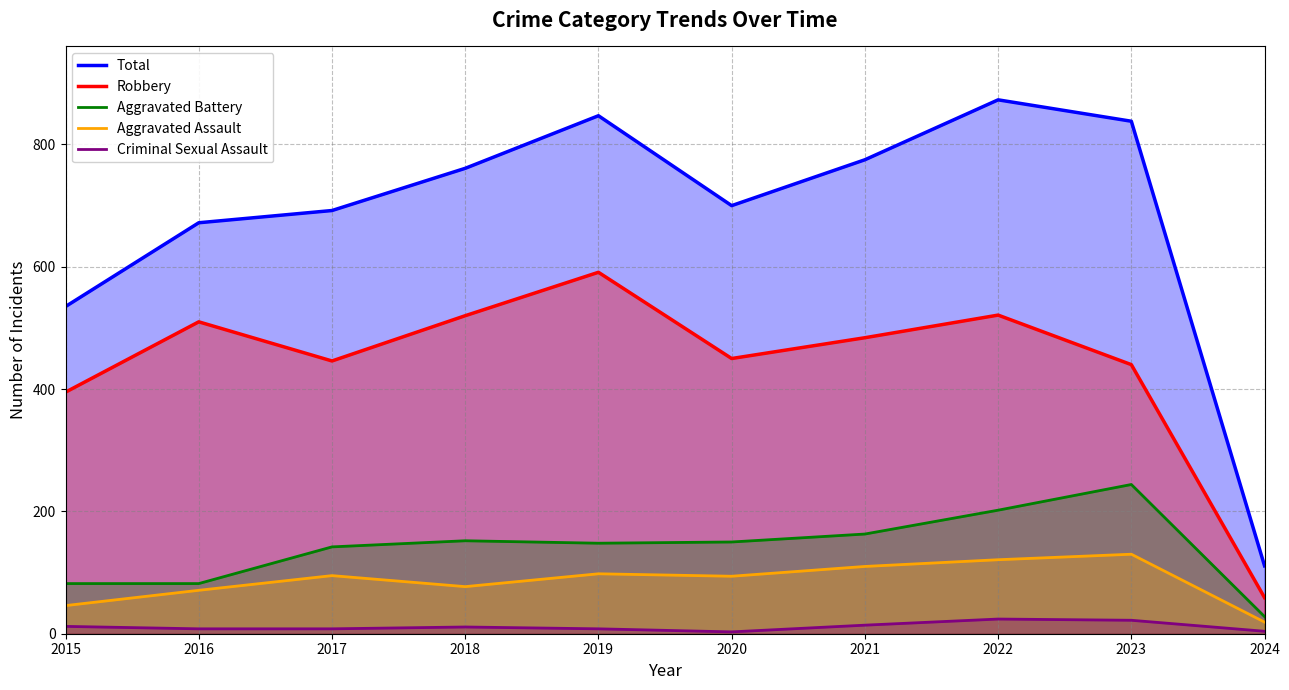

At which category does Criminal Sexual Assault reach its first local peak?

2018